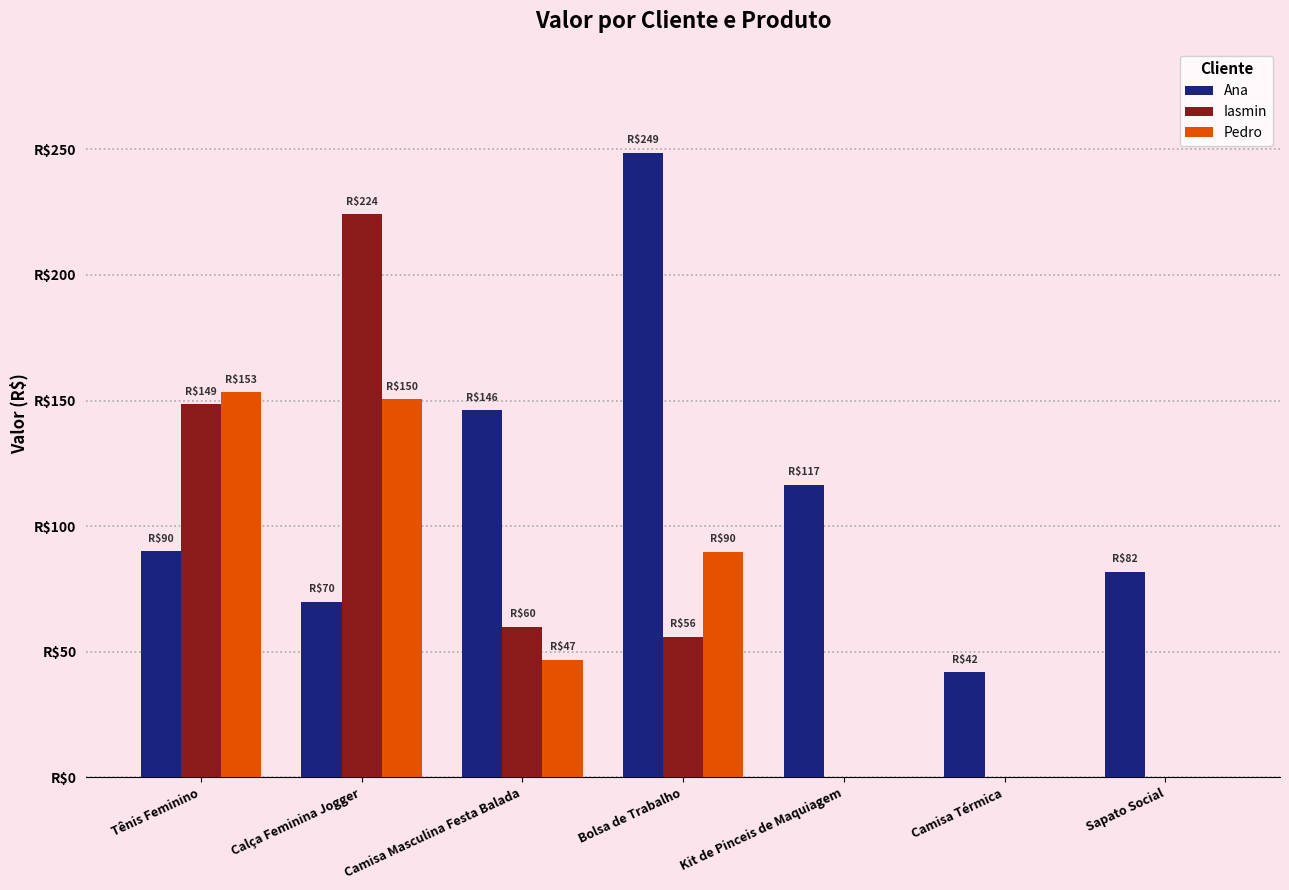

Rank the series at Camisa Masculina Festa Balada from highest to lowest value.

Ana, Iasmin, Pedro